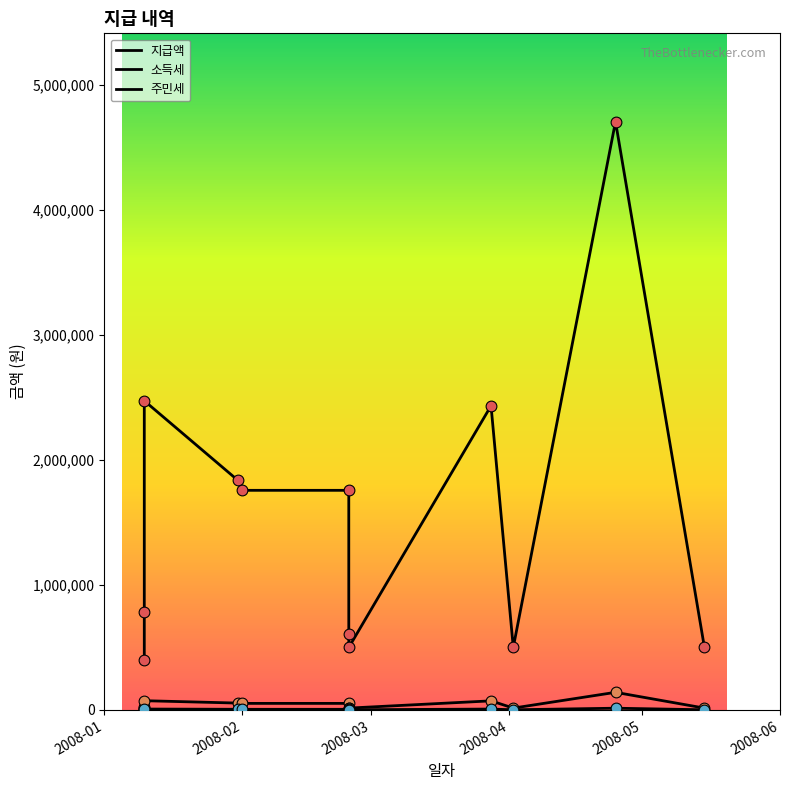

Which series contains the highest Y value?

지급액